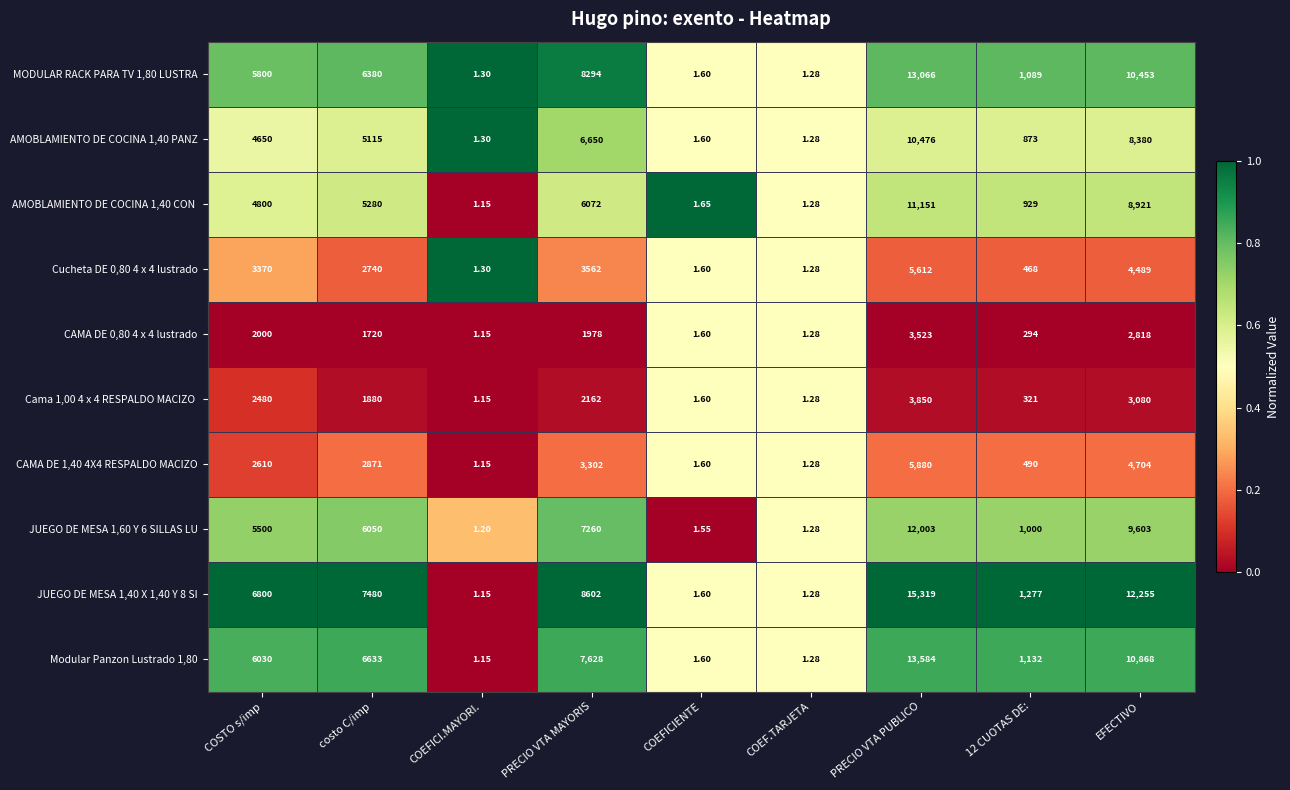

Count the number of data series in this chart.

10